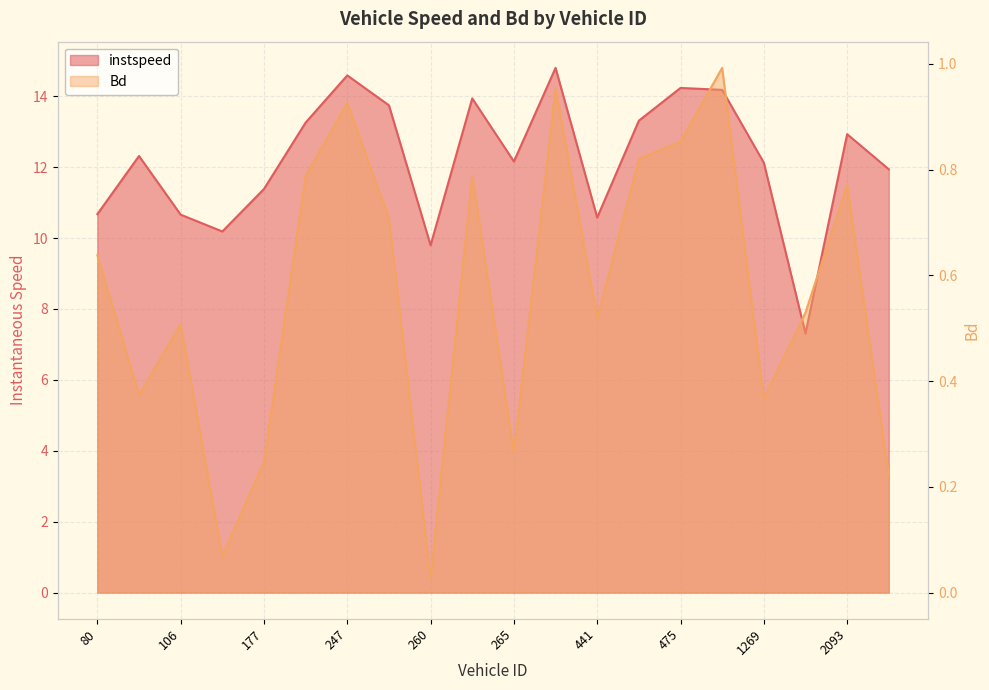

Reading right to left, what are all the values shown in this chart?

instspeed: 2183=11.9	2093=12.9	2088=7.3	1269=12.1	501=14.2	475=14.2	468=13.3	441=10.6	414=14.8	265=12.2	263=13.9	260=9.8	253=13.7	247=14.6	220=13.3	177=11.4	158=10.2	106=10.7	86=12.3	80=10.7
Bd: 2183=0.2	2093=0.8	2088=0.5	1269=0.4	501=1.0	475=0.9	468=0.8	441=0.5	414=1.0	265=0.3	263=0.8	260=0.0	253=0.7	247=0.9	220=0.8	177=0.2	158=0.1	106=0.5	86=0.4	80=0.6